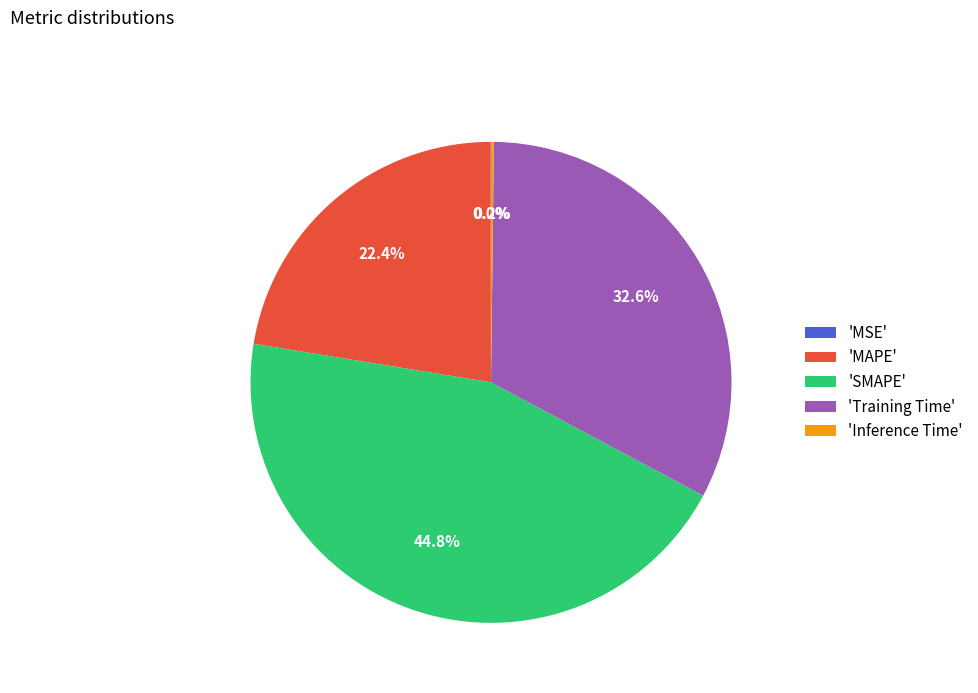

Does any single category account for the majority?

No